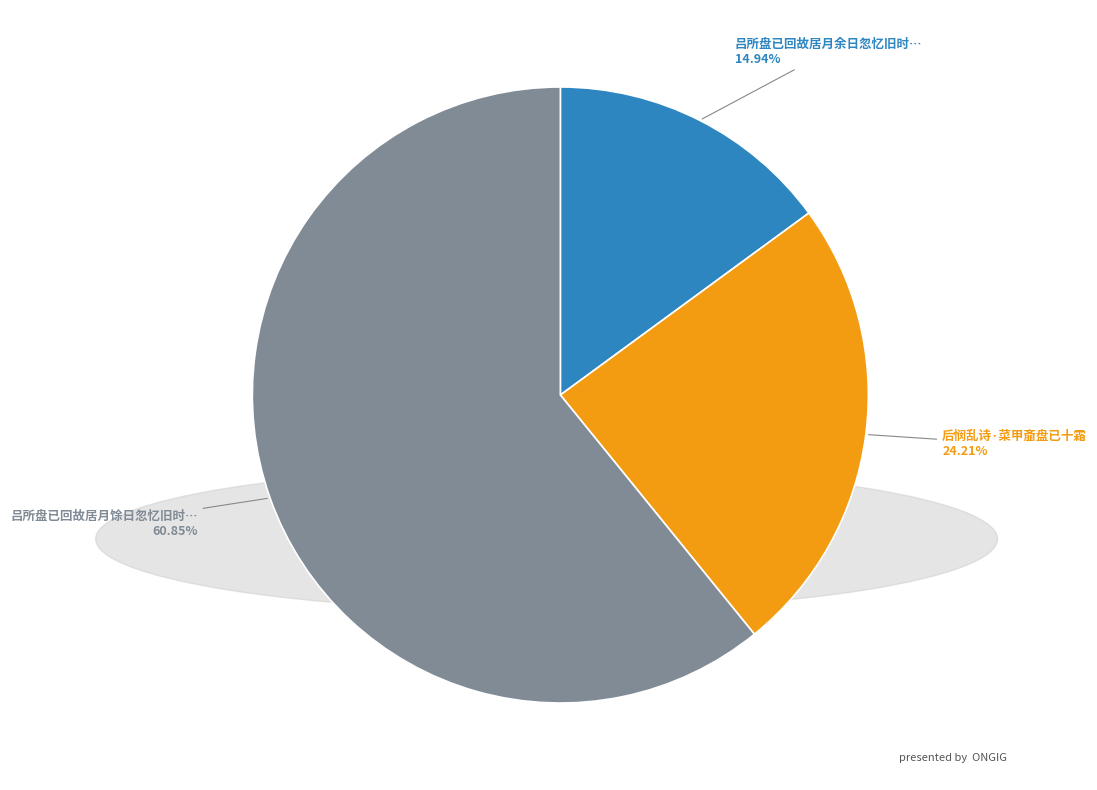

Is there a majority slice in this chart?

Yes